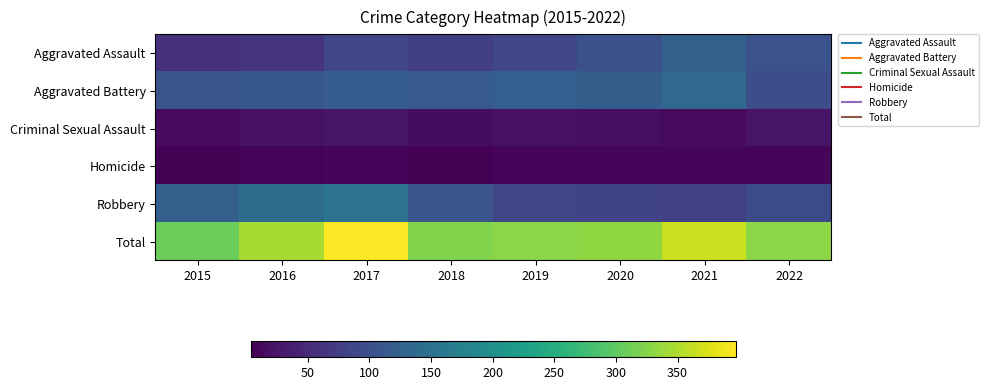

At which category is the sum across all series the highest?

2017